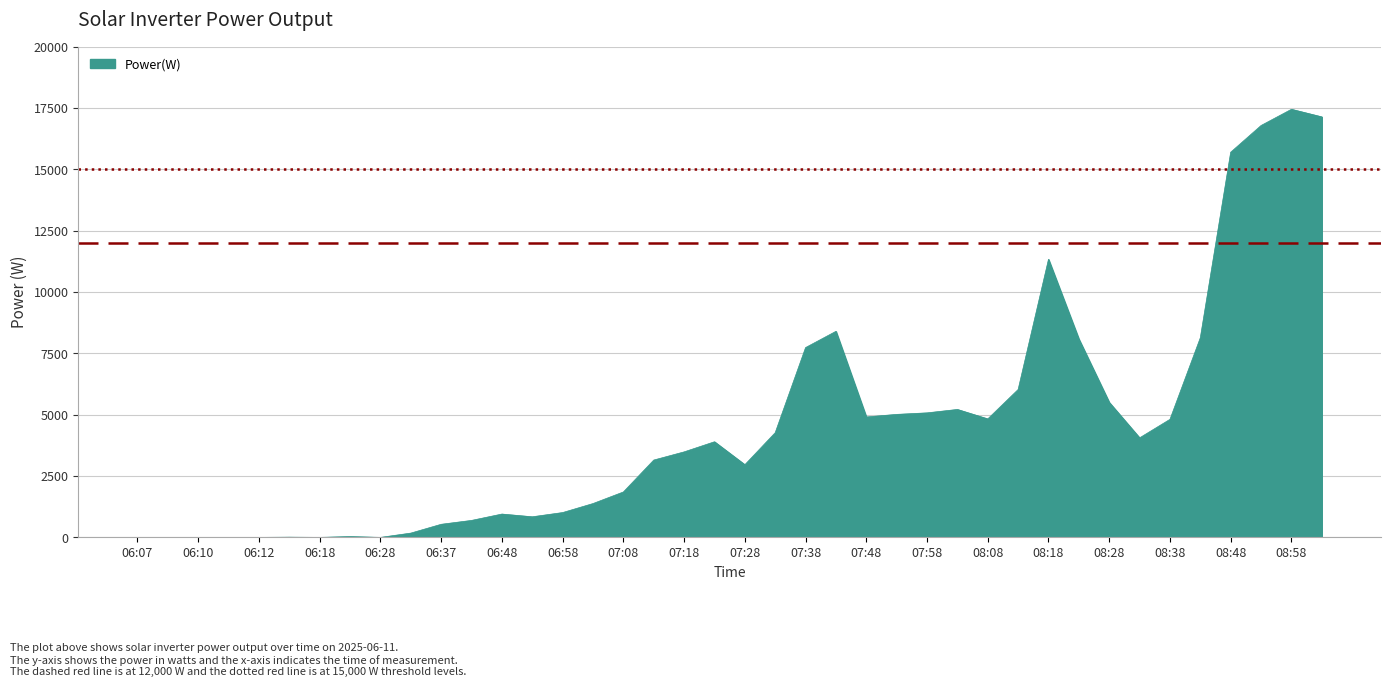

What is the greatest value displayed?

17442